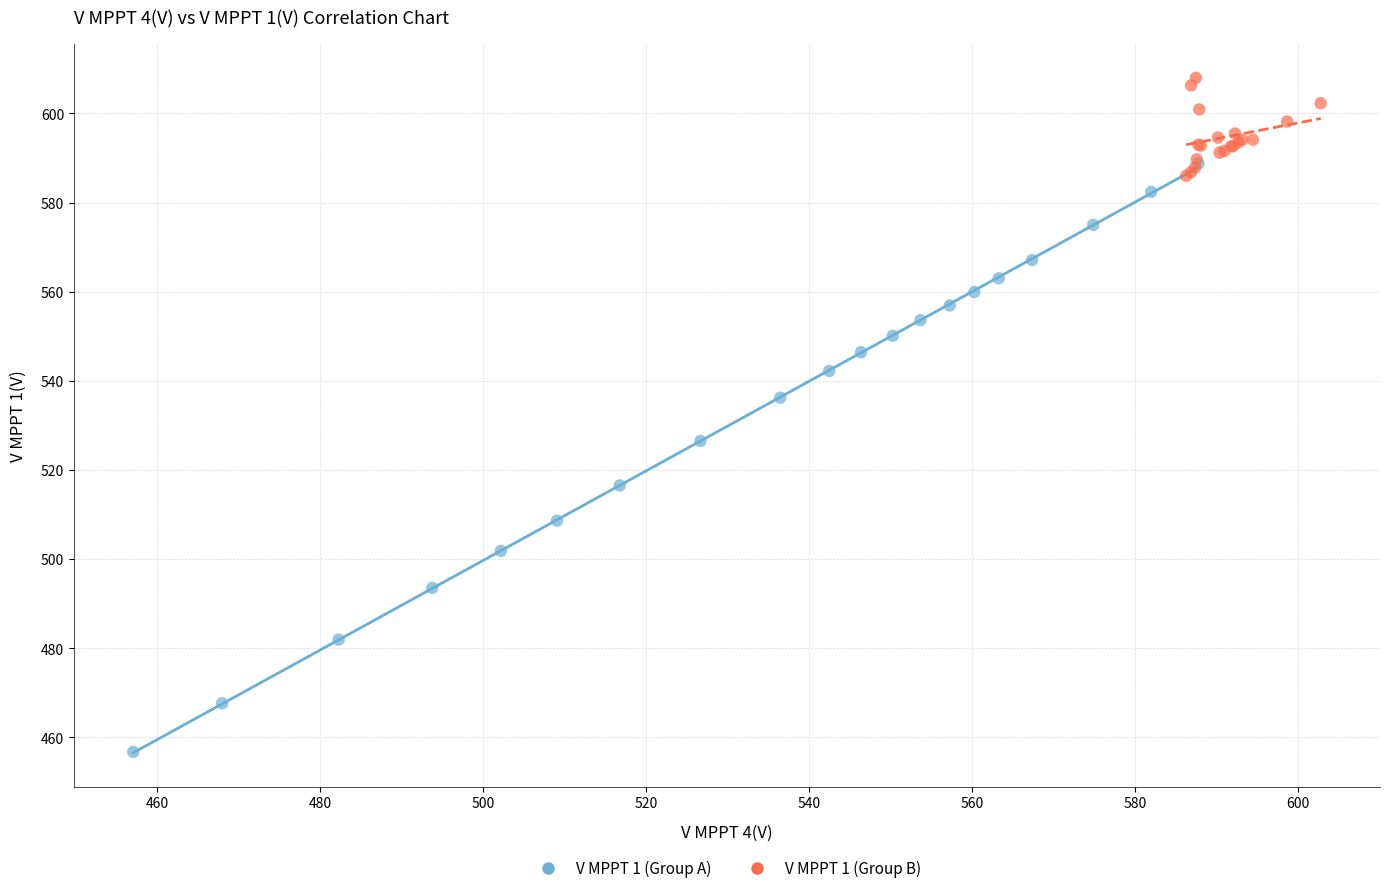

Which series has the largest Y range (max minus min)?

V MPPT 1 (Group A)